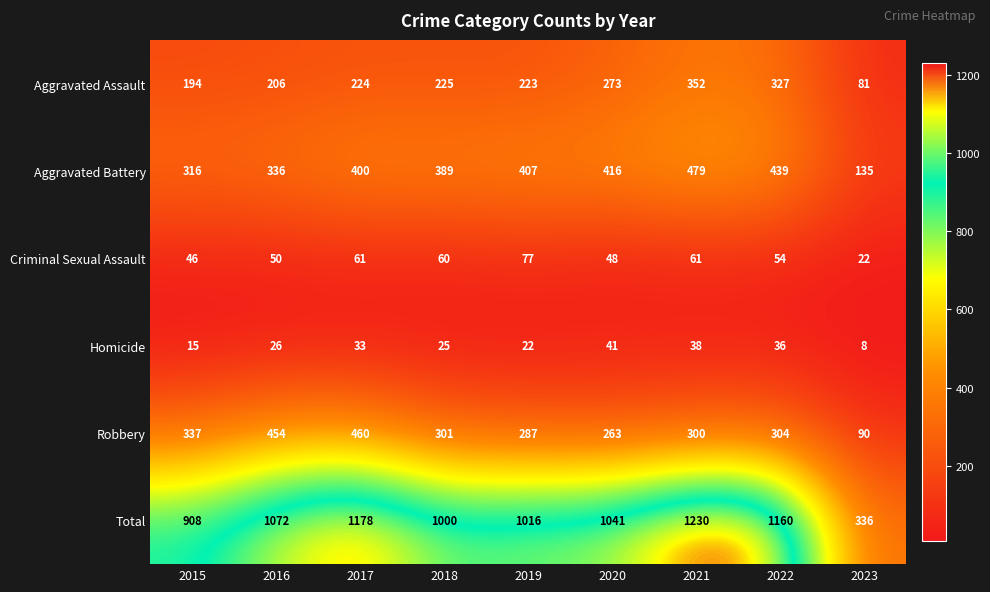

Which series changed the most between 2016 and 2021?

Total